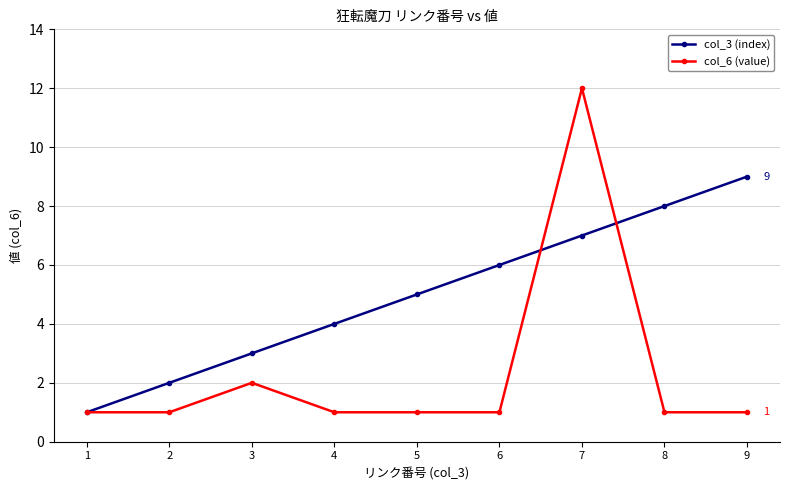

At which category does the chart reach its peak across all series?

7